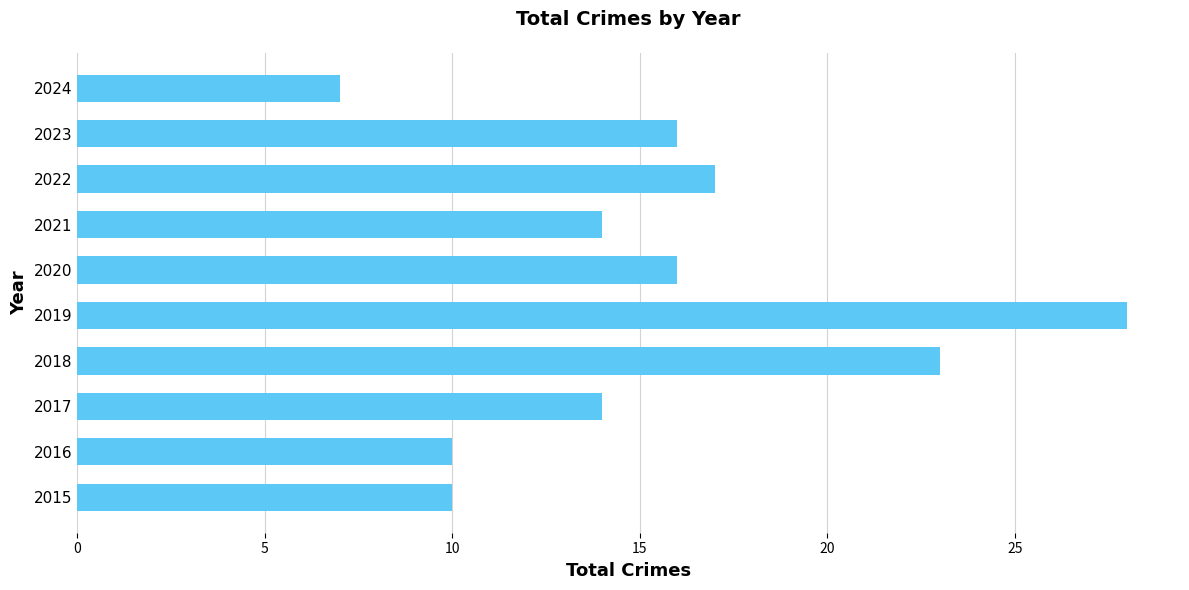

What is the maximum value shown in the chart?

28